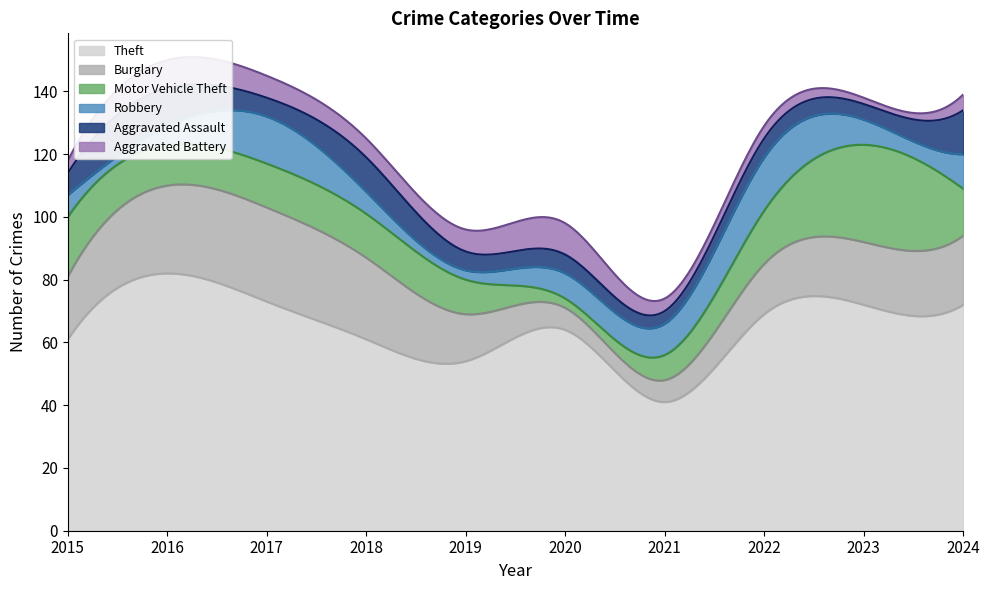

Which series has the widest spread of values?

Theft